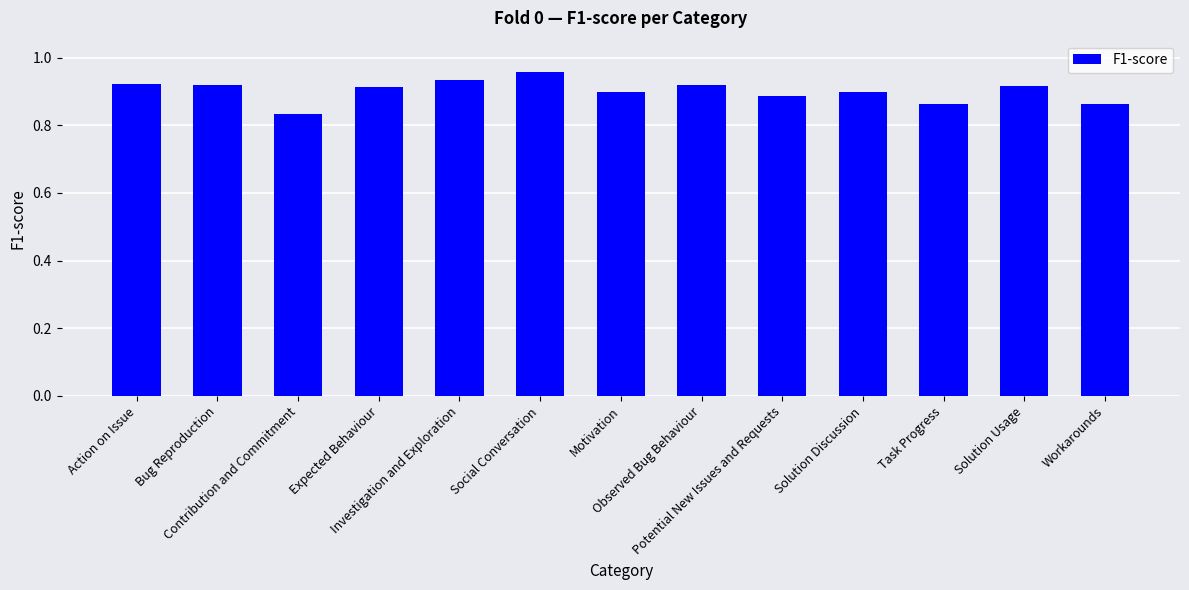

Which label corresponds to the smallest value in the chart?

Contribution and Commitment